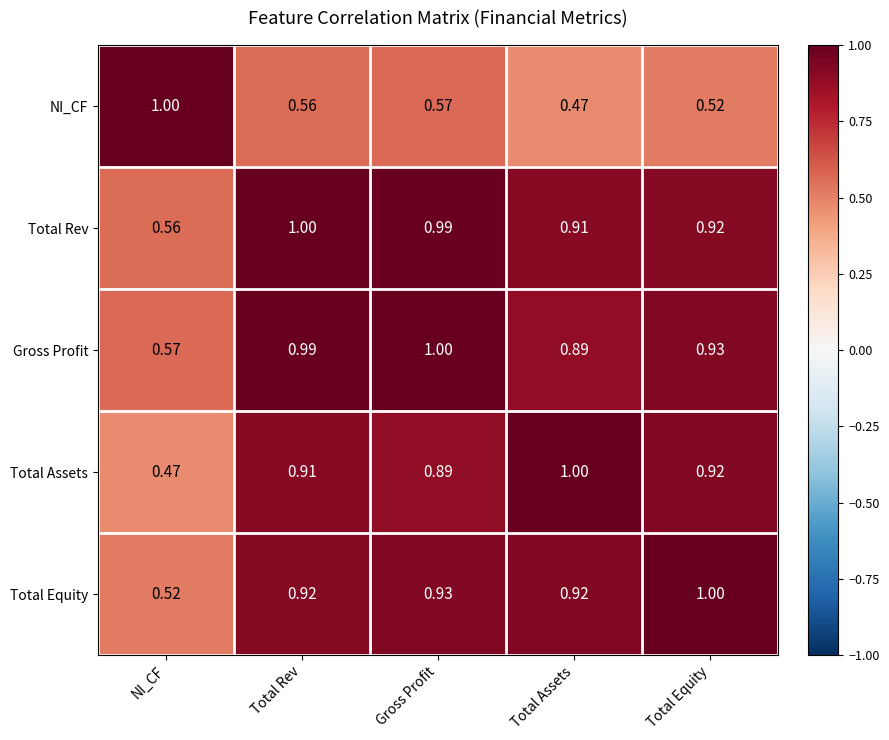

At which label does Gross Profit reach its peak?

Gross Profit